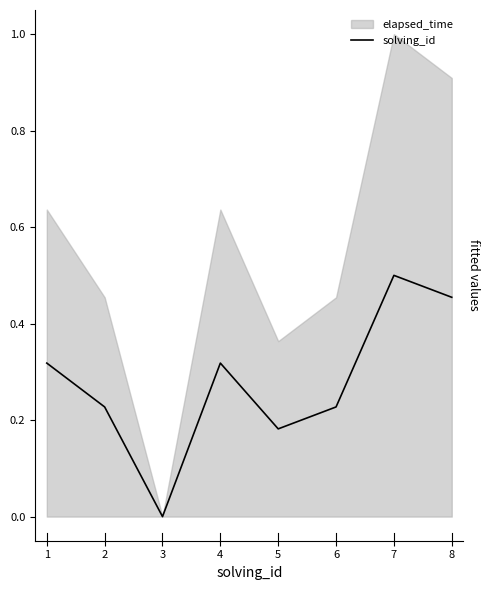

How many positive values are there?

7